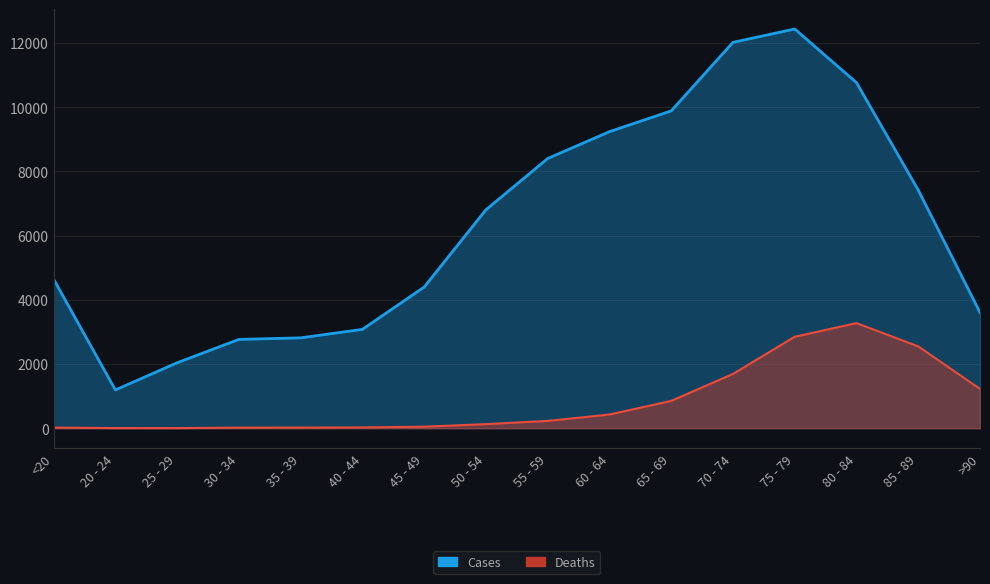

What is the spread (max minus min) of values at 60 - 64?

8810